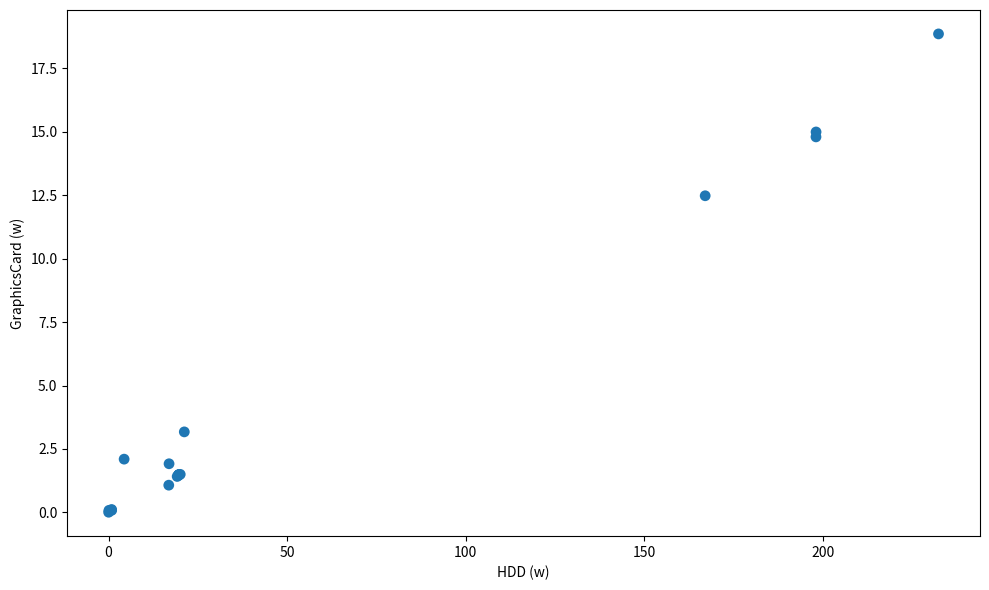

What Y value in the scatter plot is closest to 9?

12.5